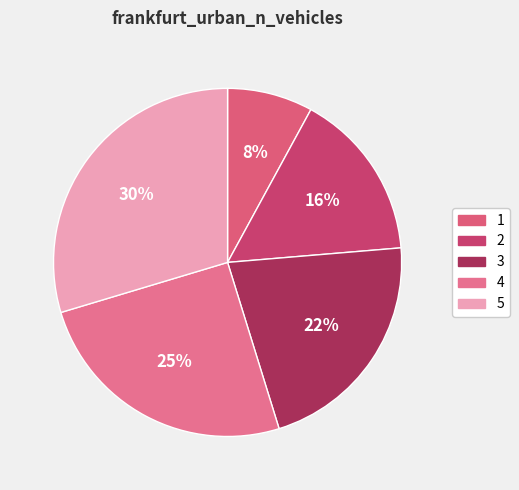

Does any single category account for the majority?

No